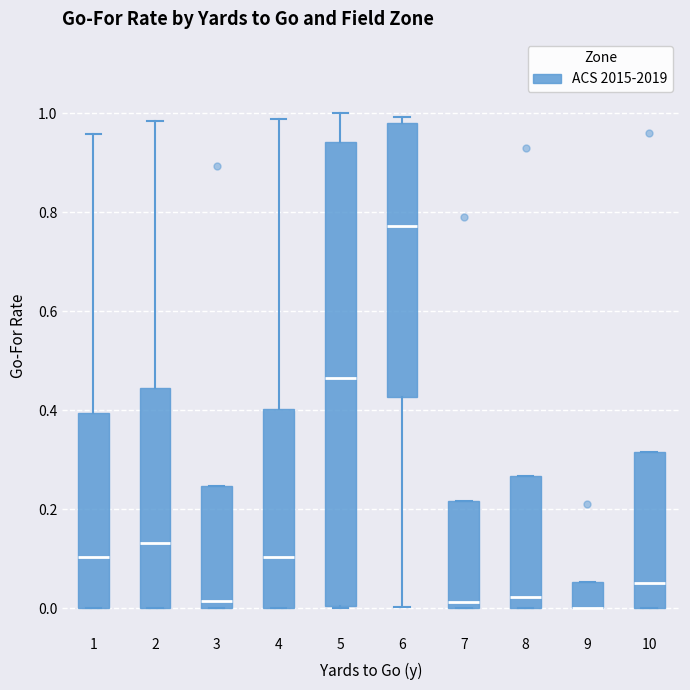

Where is the lower edge of the box at x = 6 on the y-axis? The values are not printed on the chart, so give them approximately, as read against the axis.

0.42